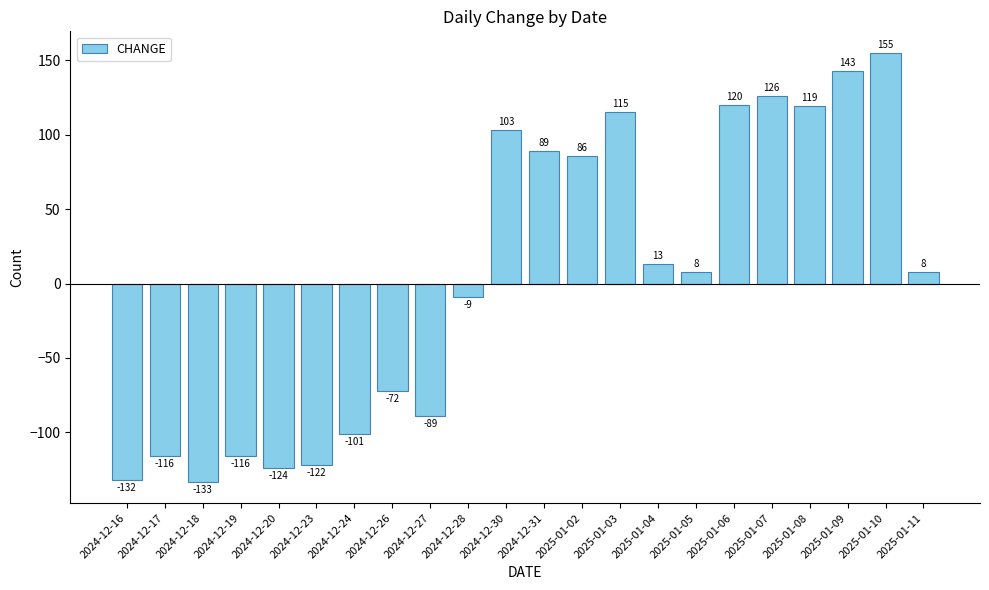

The chart shows a value of -122 at 2024-12-23. True or false?

True